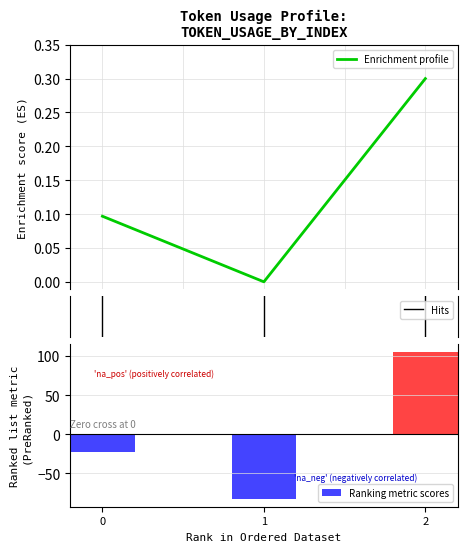

How many positive values are there?

2